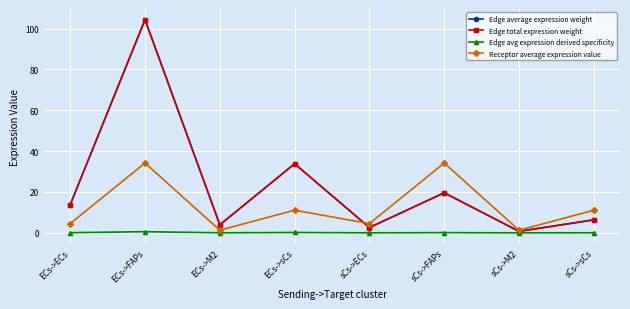

True or false: Edge average expression weight and Edge avg expression derived specificity intersect in this chart.

False